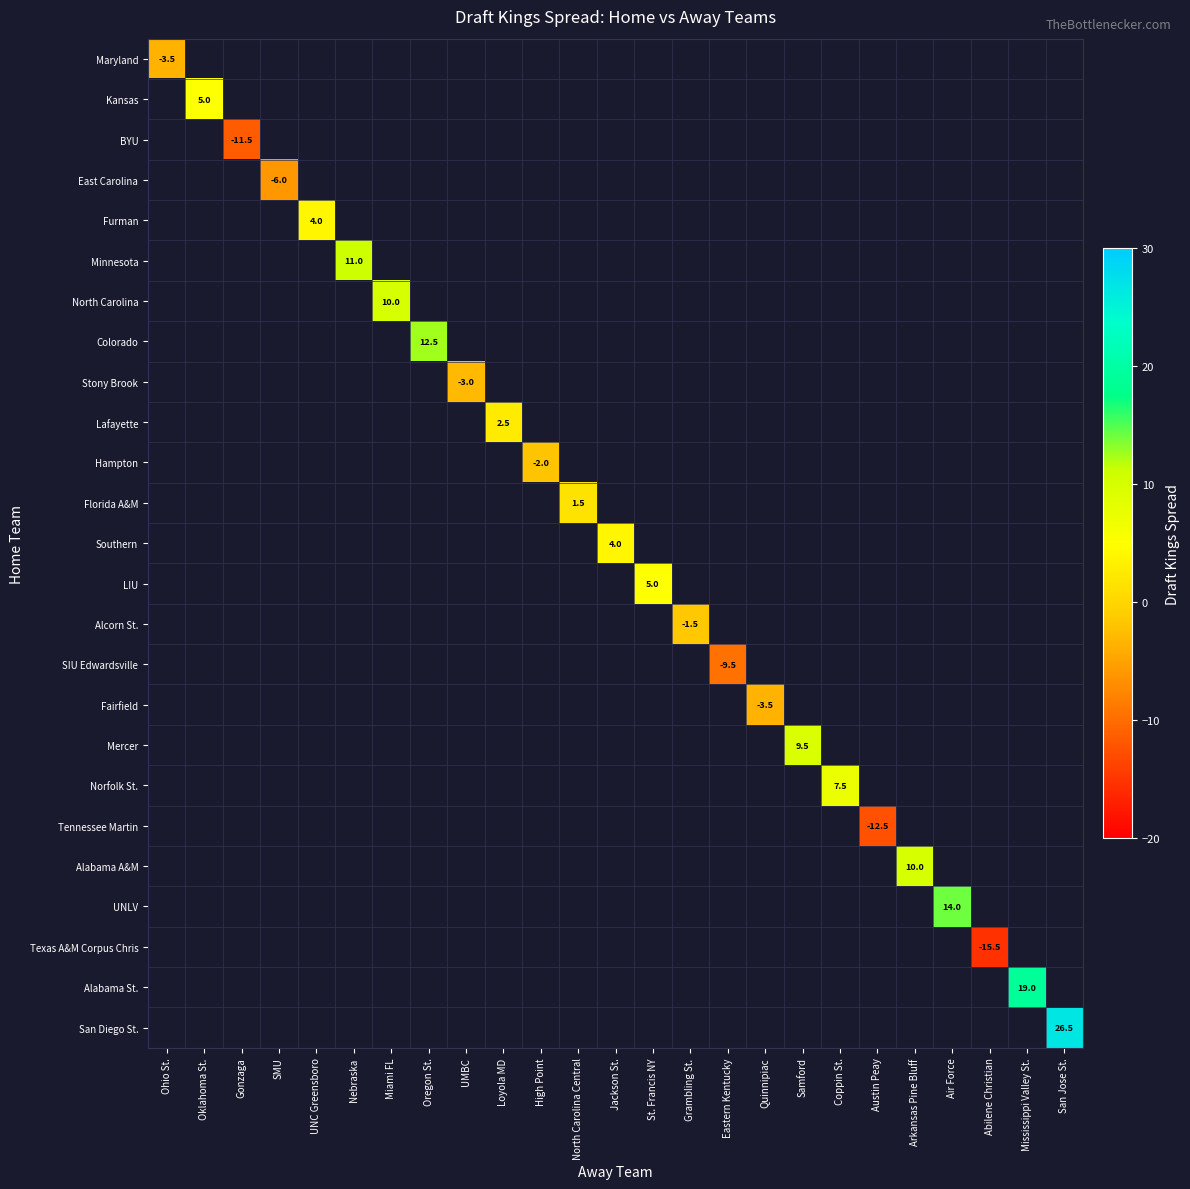

Count the number of categories in the chart.

25